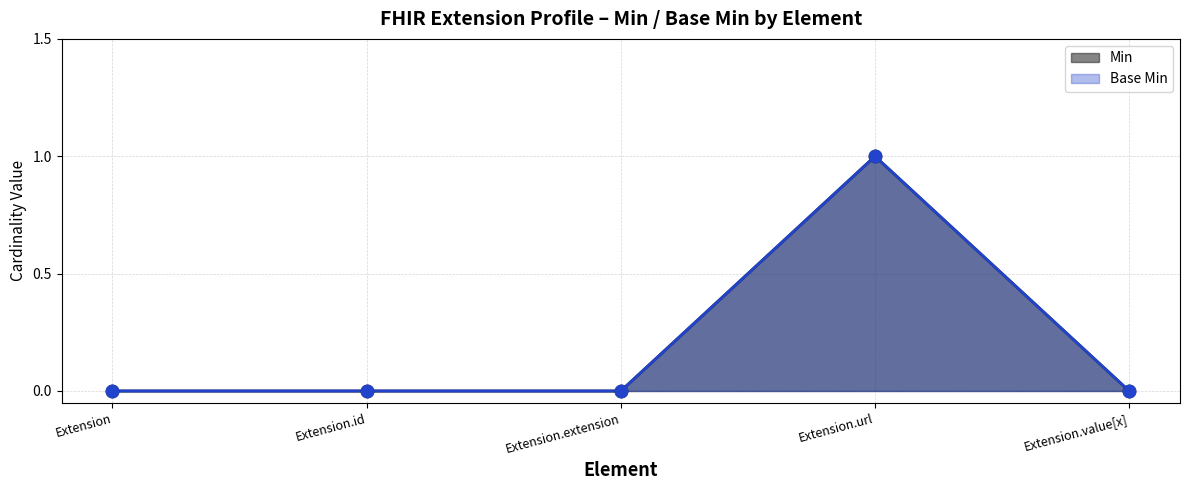

Which series contains the highest Y value?

Min